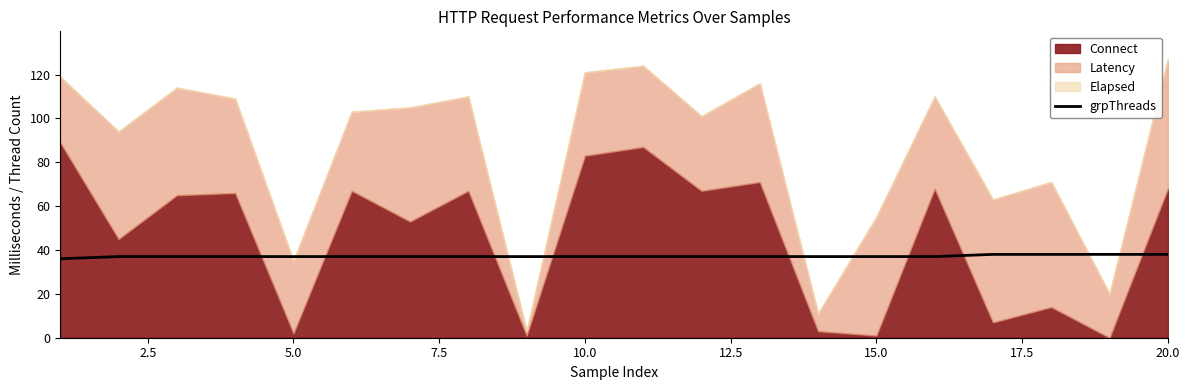

What is the maximum value for grpThreads?

38